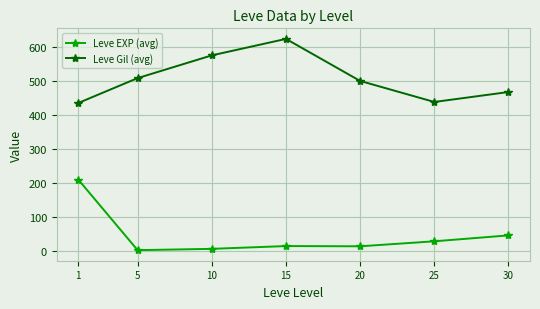

What is the average value of the Leve Gil (avg) series?

506.8